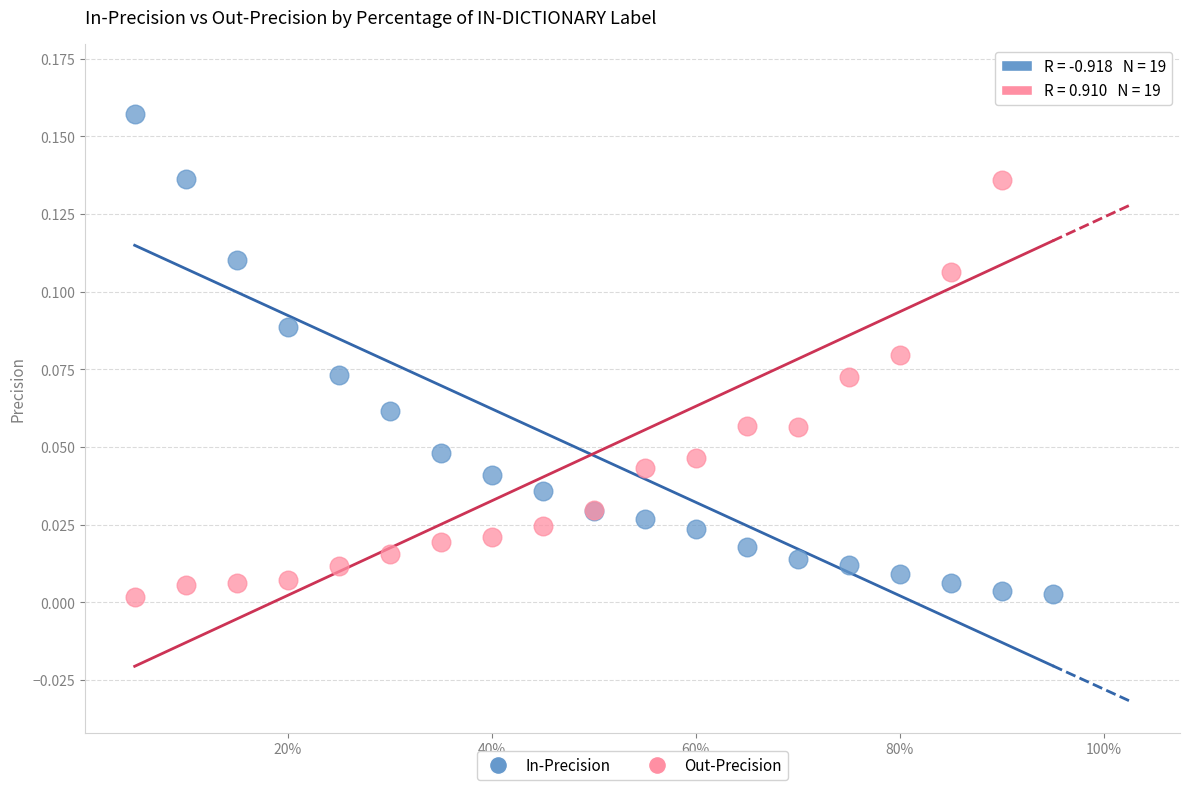

Which series reaches the maximum Y coordinate?

Out-Precision